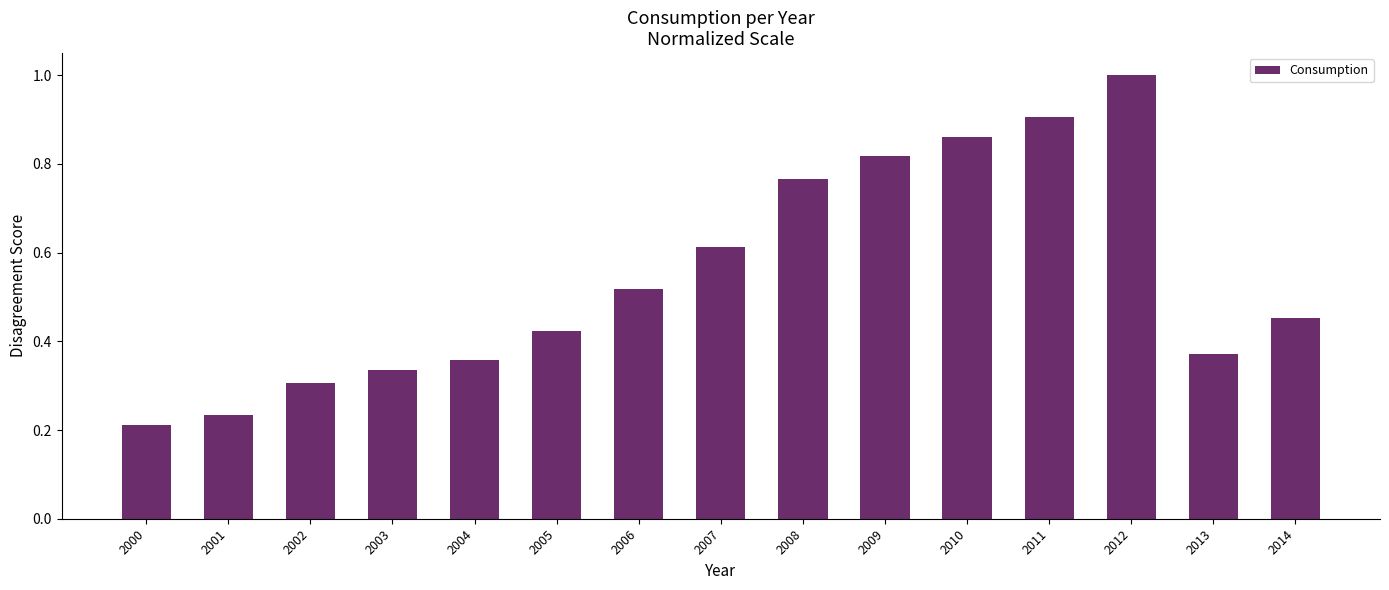

Are the bars grouped side by side (vs. stacked)?

No